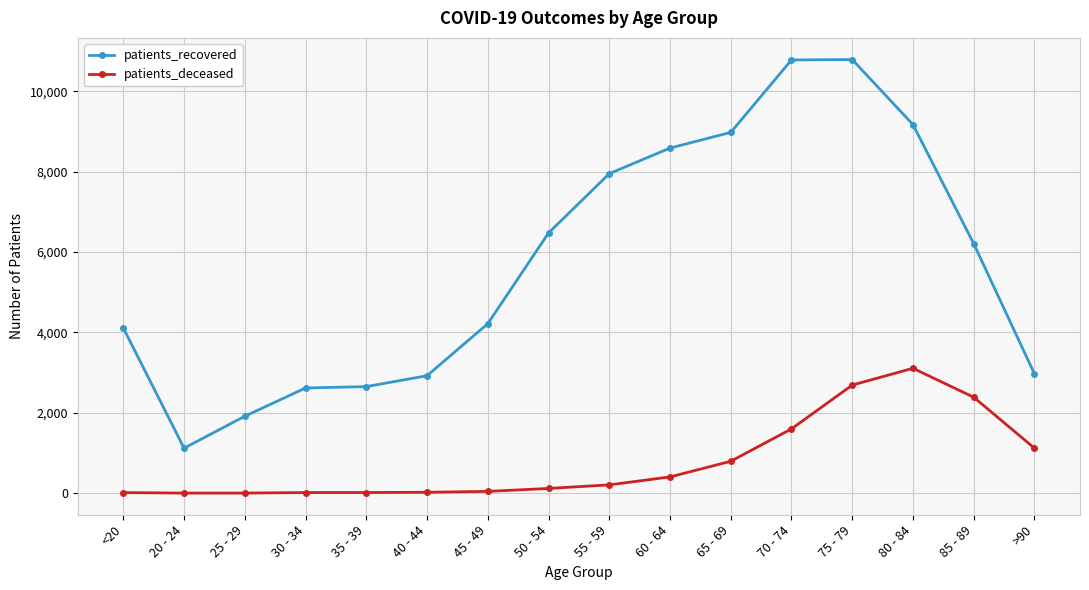

The value of patients_deceased at 85 - 89 is 2387. True or false?

True